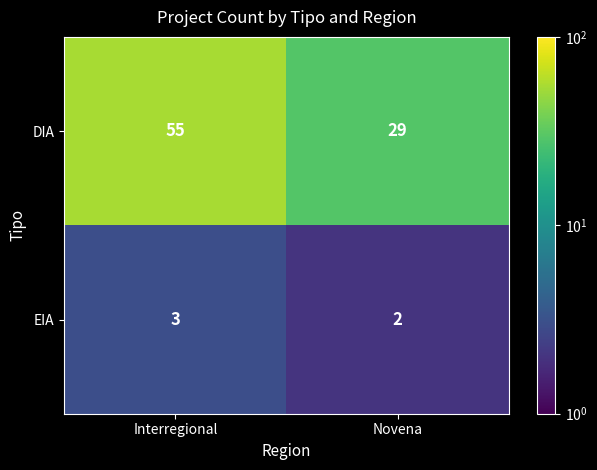

What is the maximum value for EIA?

3